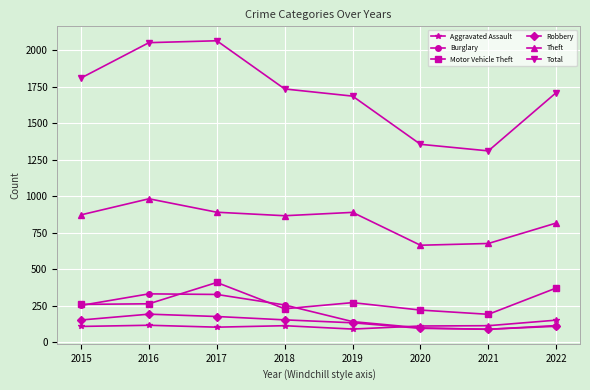

What is the sum of all Motor Vehicle Theft values?

2229